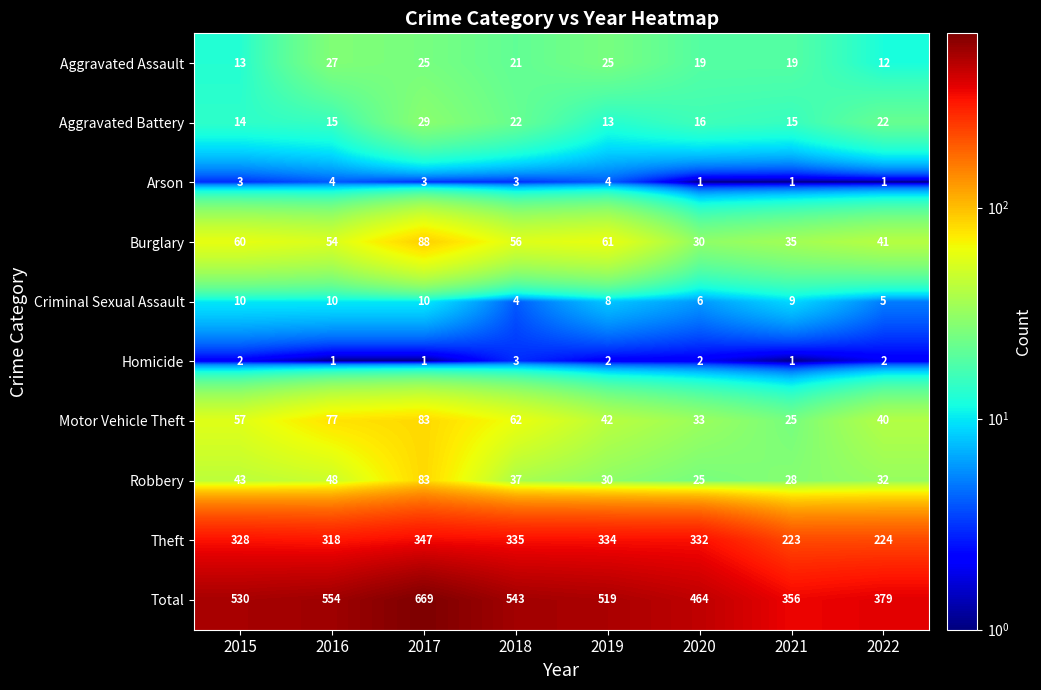

What is the spread (max minus min) of values at 2019?

517